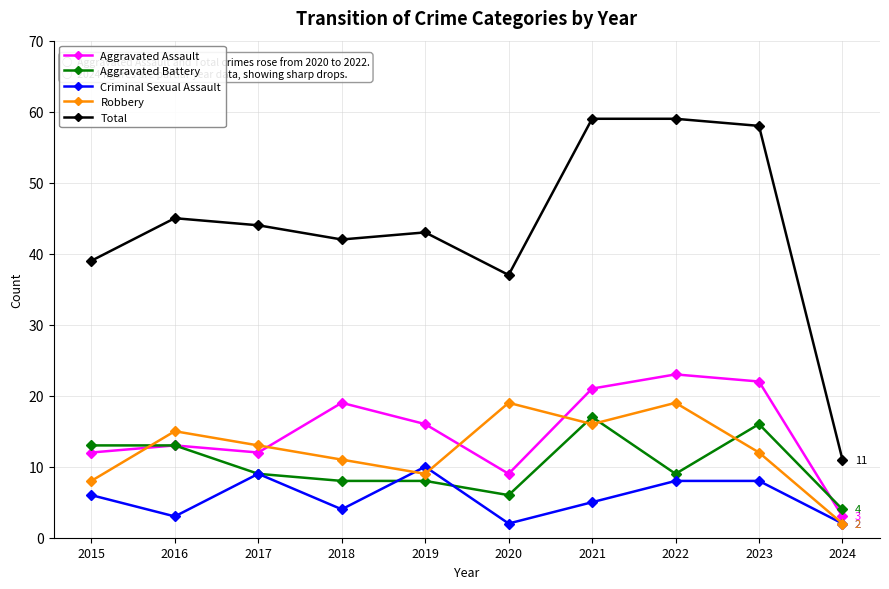

At which label does Aggravated Battery reach its minimum?

2024